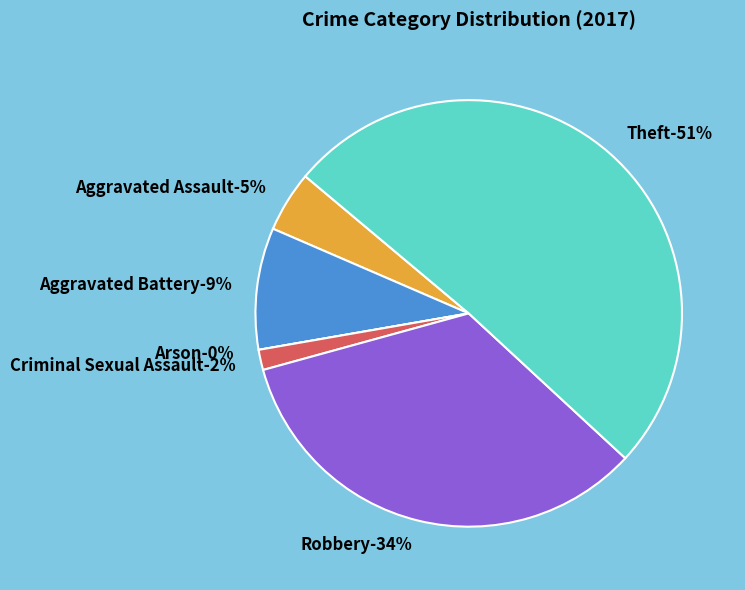

Does Aggravated Assault represent more than half of the total?

No